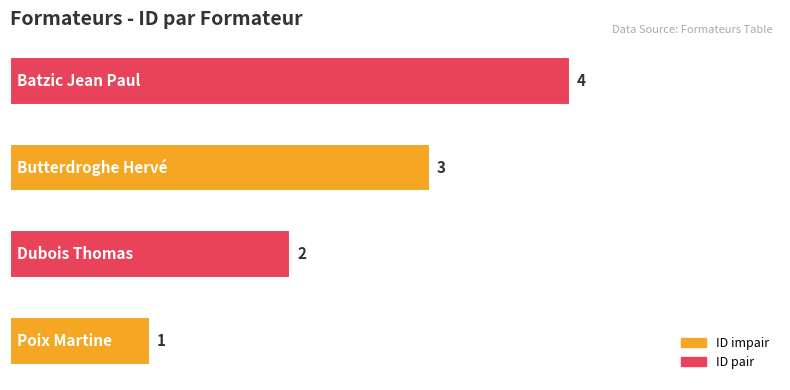

How many values are between 2 and 4?

3